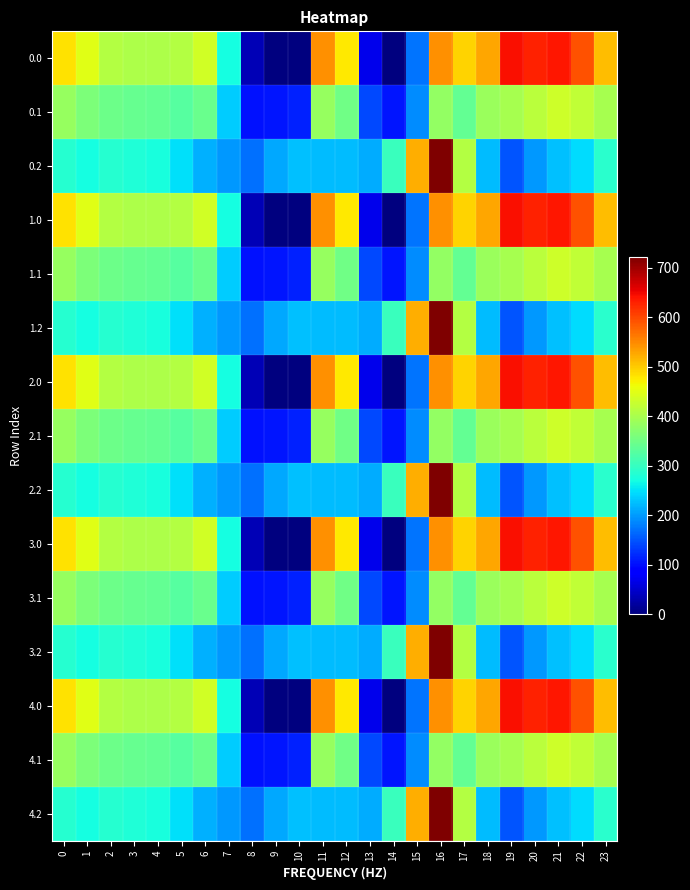

Count the number of categories in the chart.

24